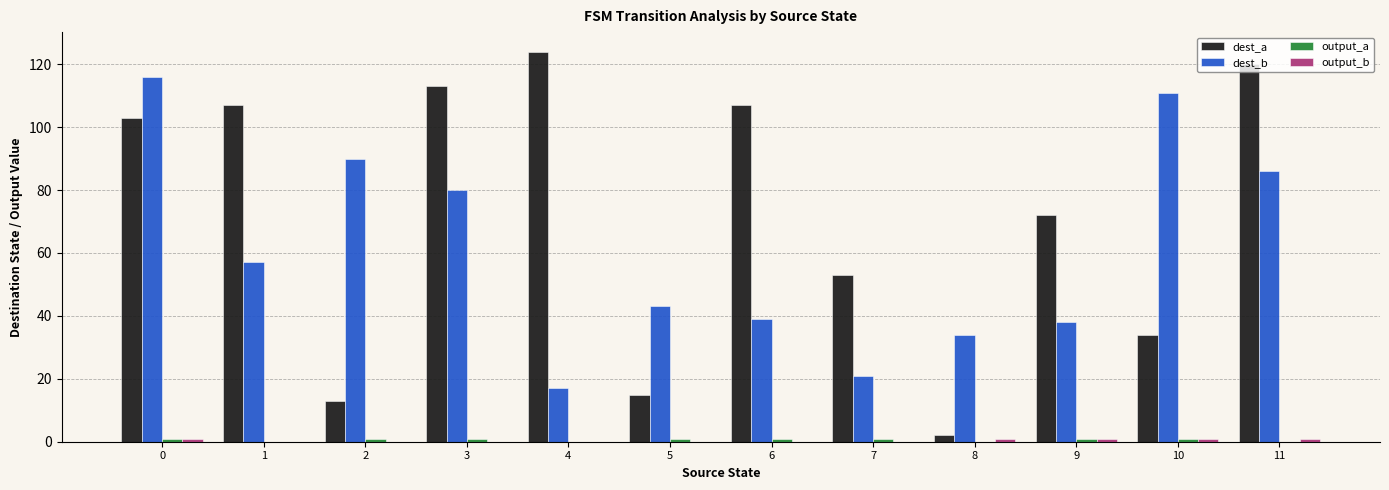

Which category has the highest value across all series?

4